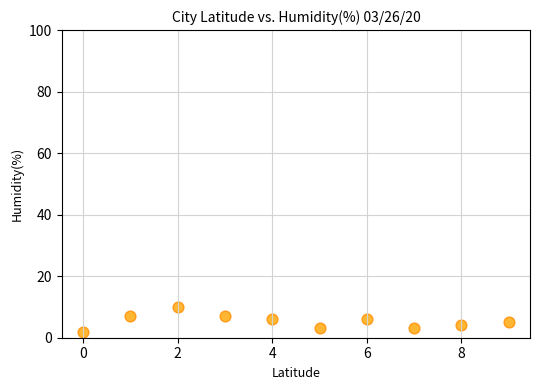

What is the range of Y values (max minus min)?

8